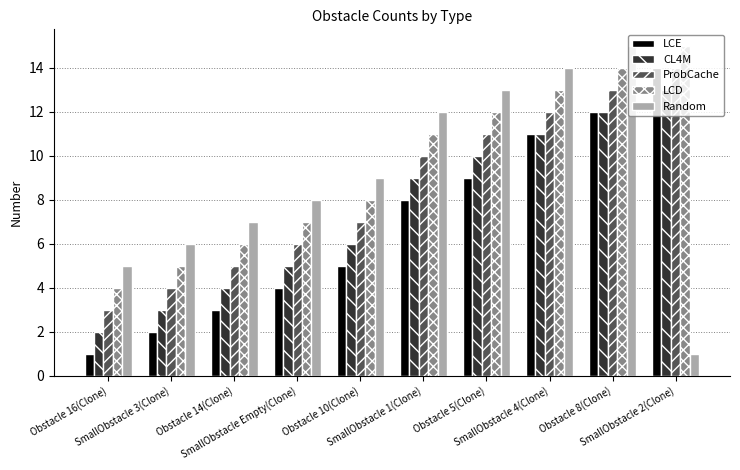

Rank the series by their average value, from lowest to highest.

LCE, CL4M, ProbCache, Random, LCD